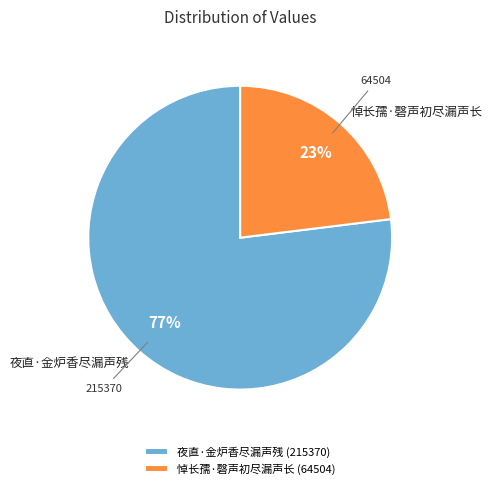

Does any single category account for the majority?

Yes